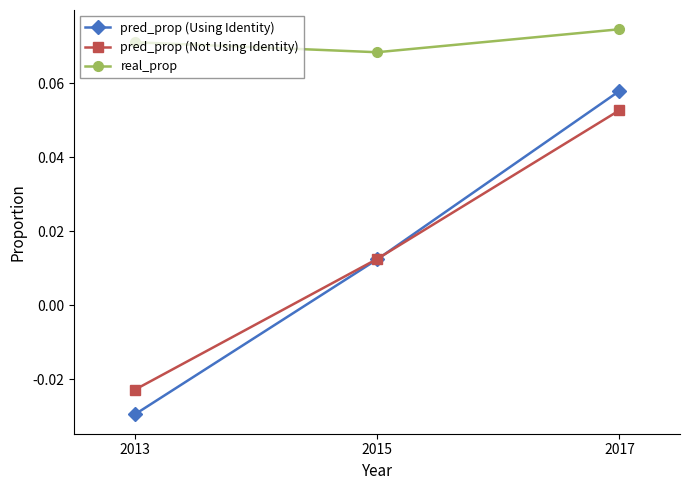

The real_prop series shows 0.0 at 2015. True or false?

False